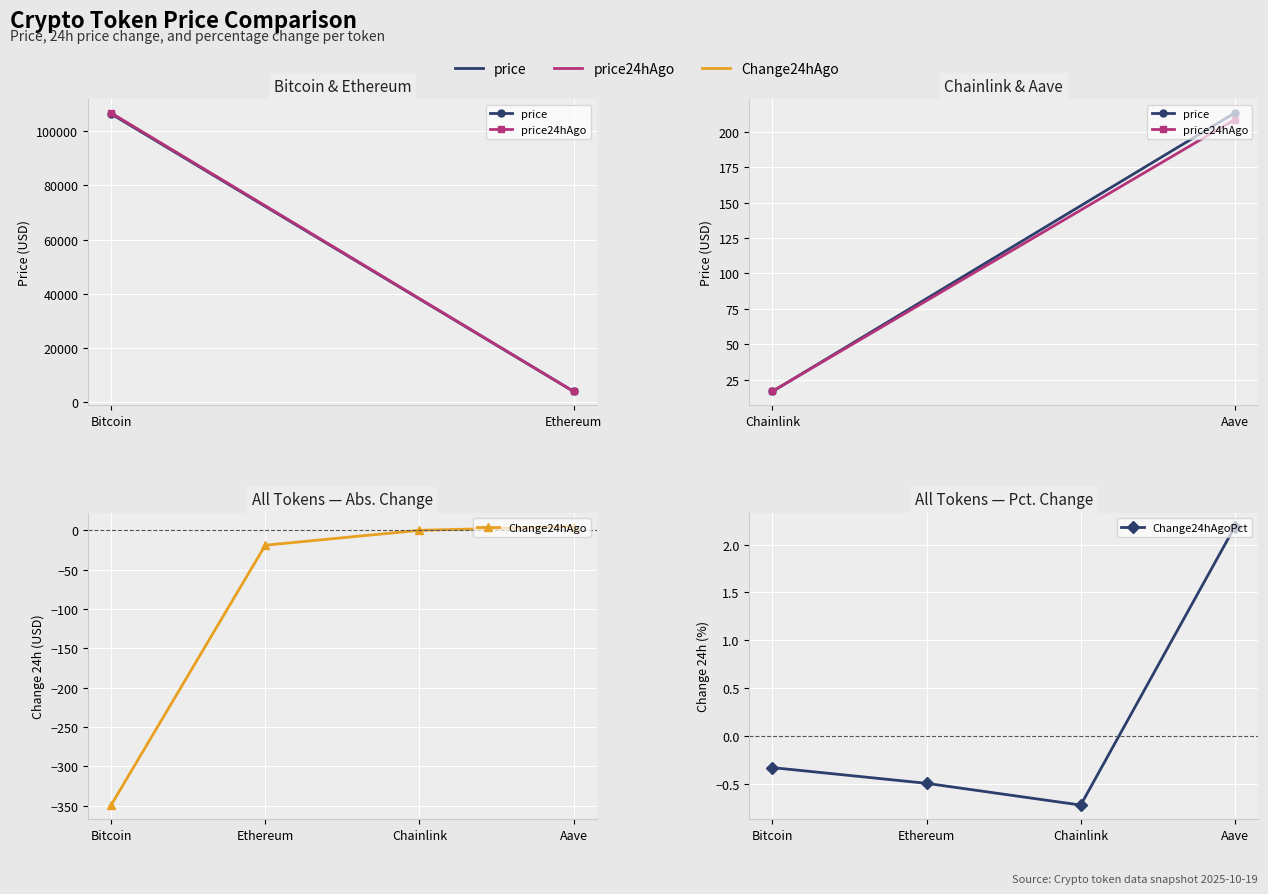

Reading left to right, transcribe all the data shown in this chart.

price: Bitcoin=106459.0	Ethereum=3867.6	Chainlink=16.7	Aave=213.4
price24hAgo: Bitcoin=106808.0	Ethereum=3886.6	Chainlink=16.8	Aave=208.7
Change24hAgo: Bitcoin=-349.0	Ethereum=-19.0	Chainlink=-0.1	Aave=4.7